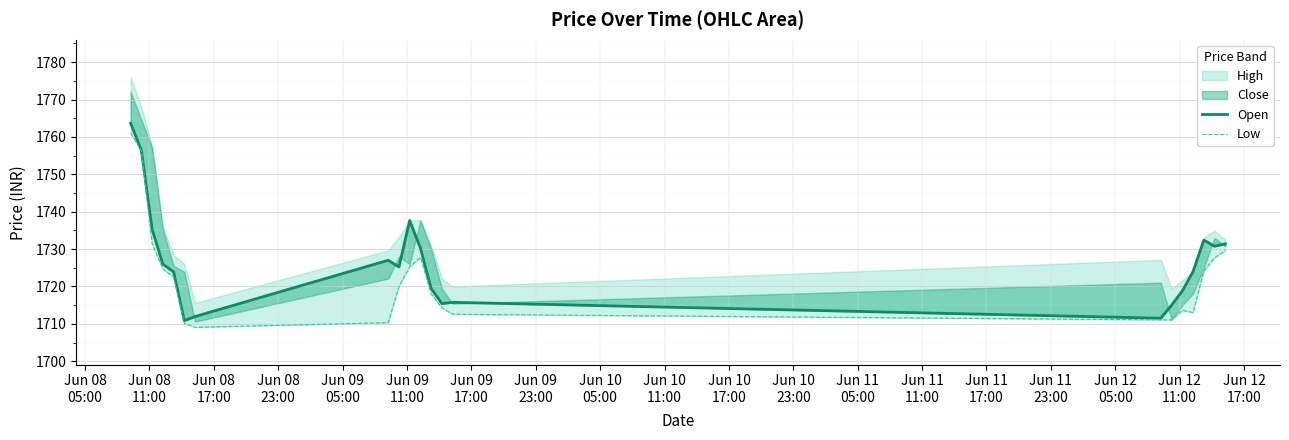

What is the label of the 21st point from the right?

Jun 08
05:00